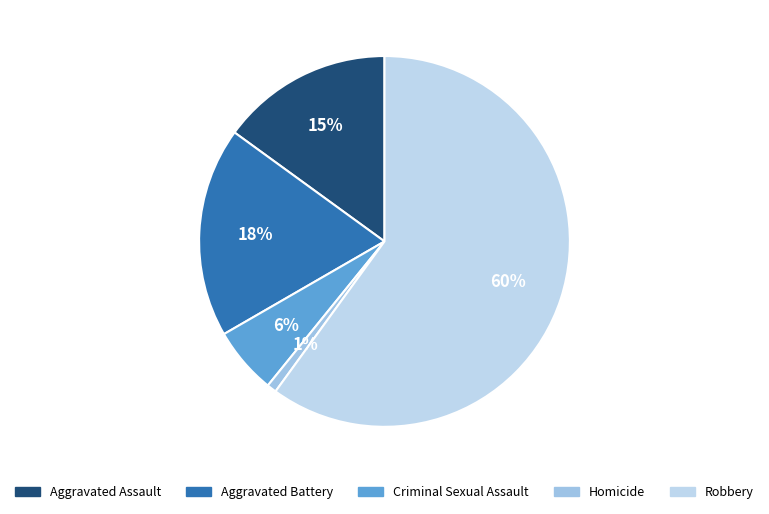

Is there a majority slice in this chart?

Yes